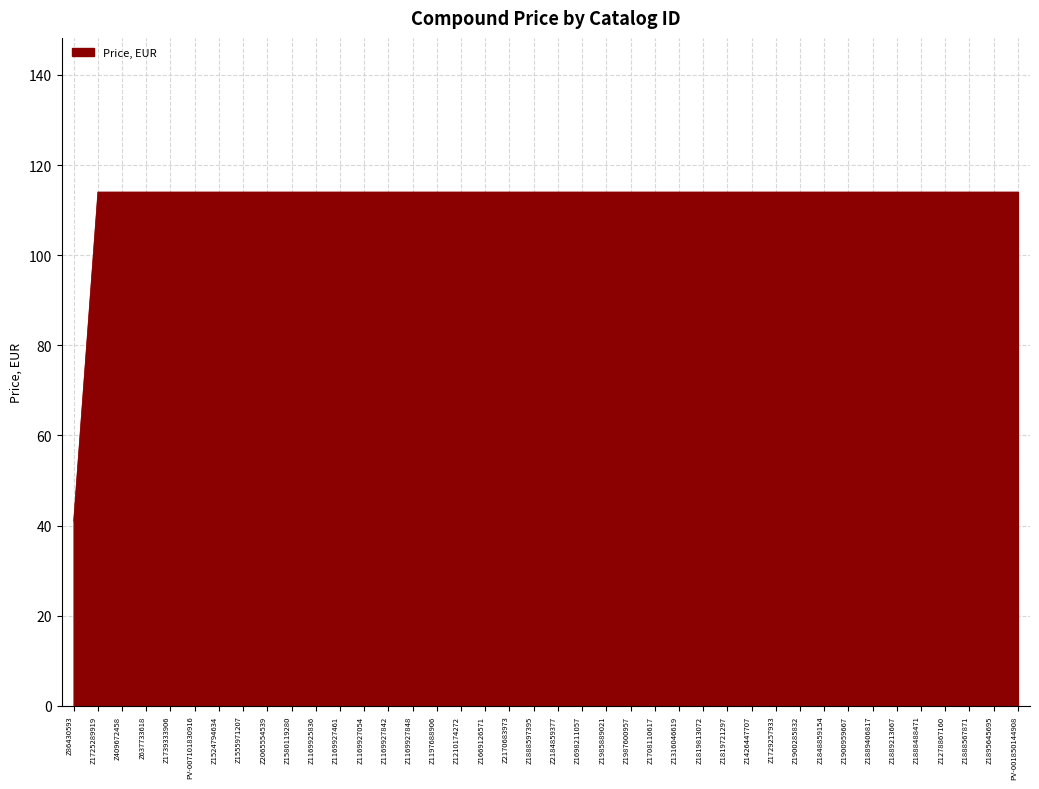

What is the ratio of the value at Z2065554539 to the value at Z1169927461?

1.0